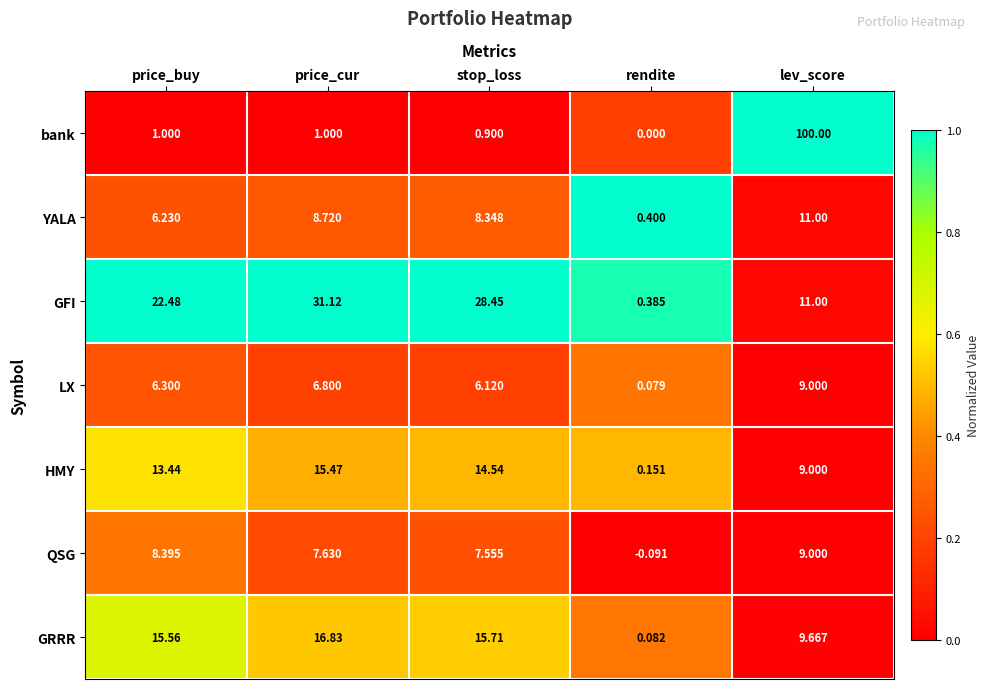

At which label does bank reach its minimum?

rendite